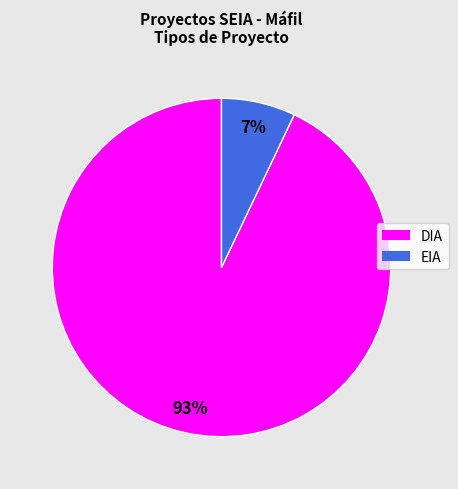

To the nearest percent, what percentage of the pie is EIA?

7%